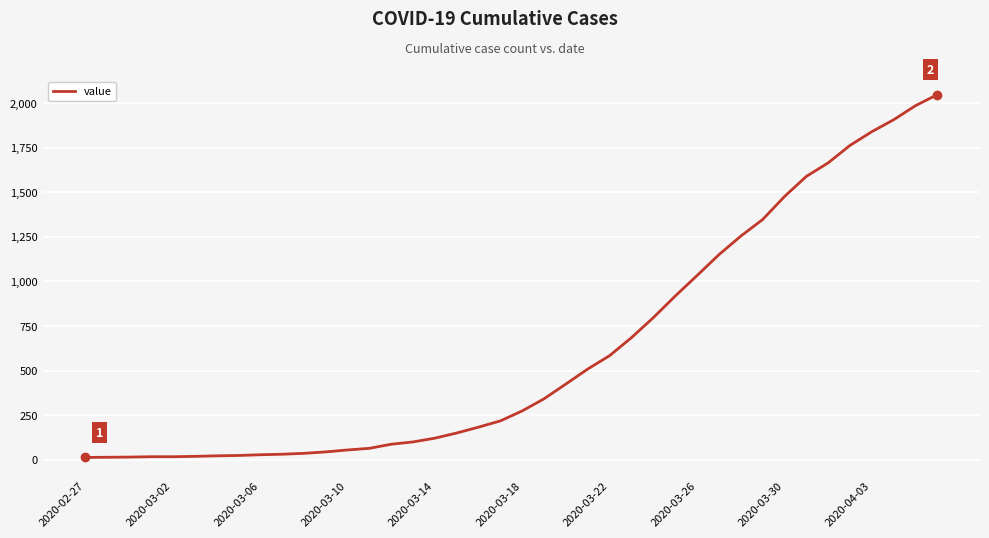

What is the maximum value shown in the chart?

2048